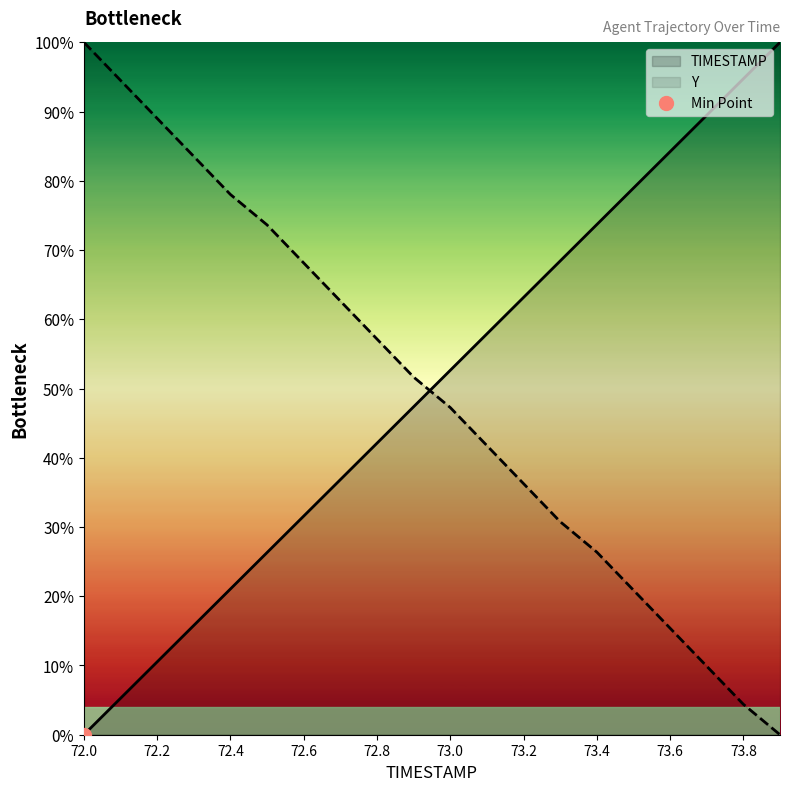

Which series ends up on top after the final intersection of Y and TIMESTAMP?

TIMESTAMP